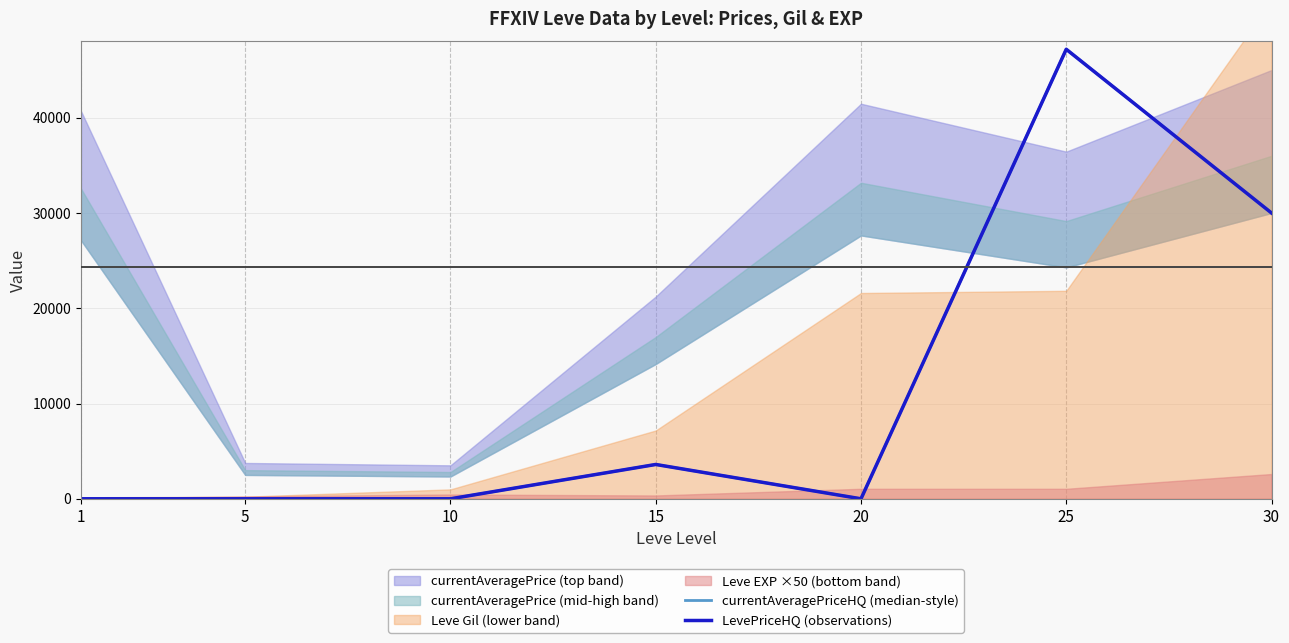

How many data points does each series have?

7